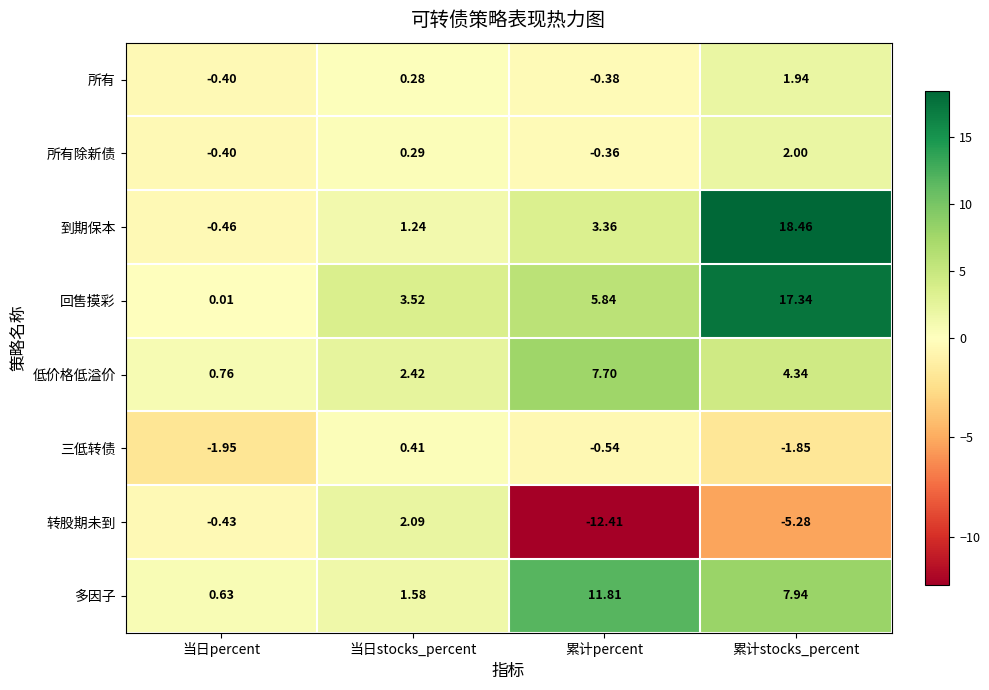

Which category has the lowest value across all series?

累计percent